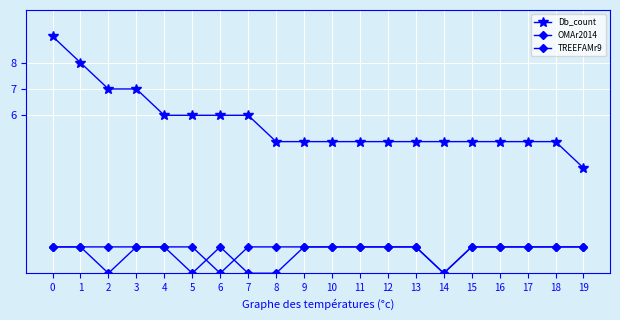

How many lines are shown in the chart?

3